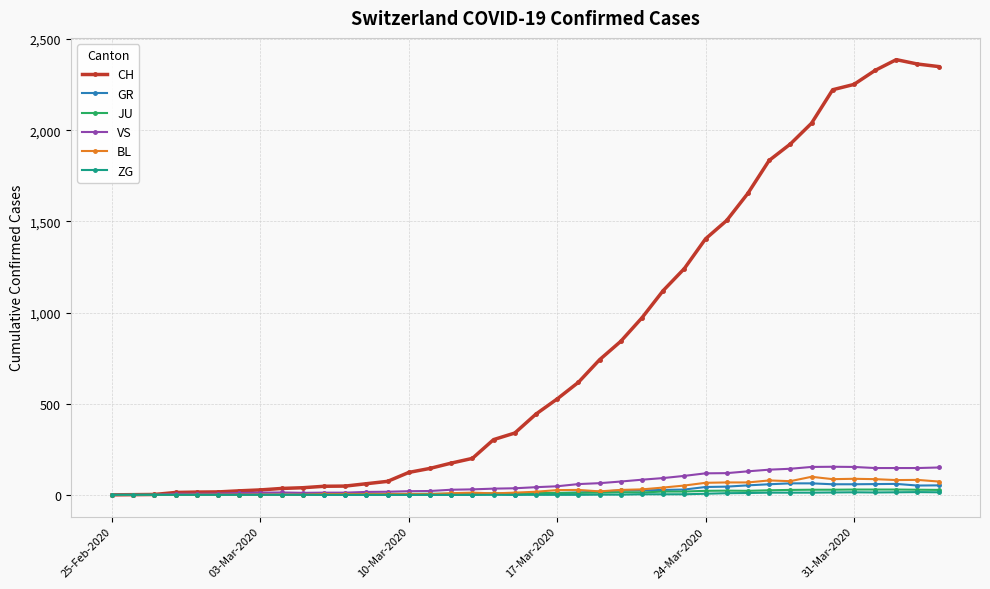

Which series has the widest spread of values?

CH